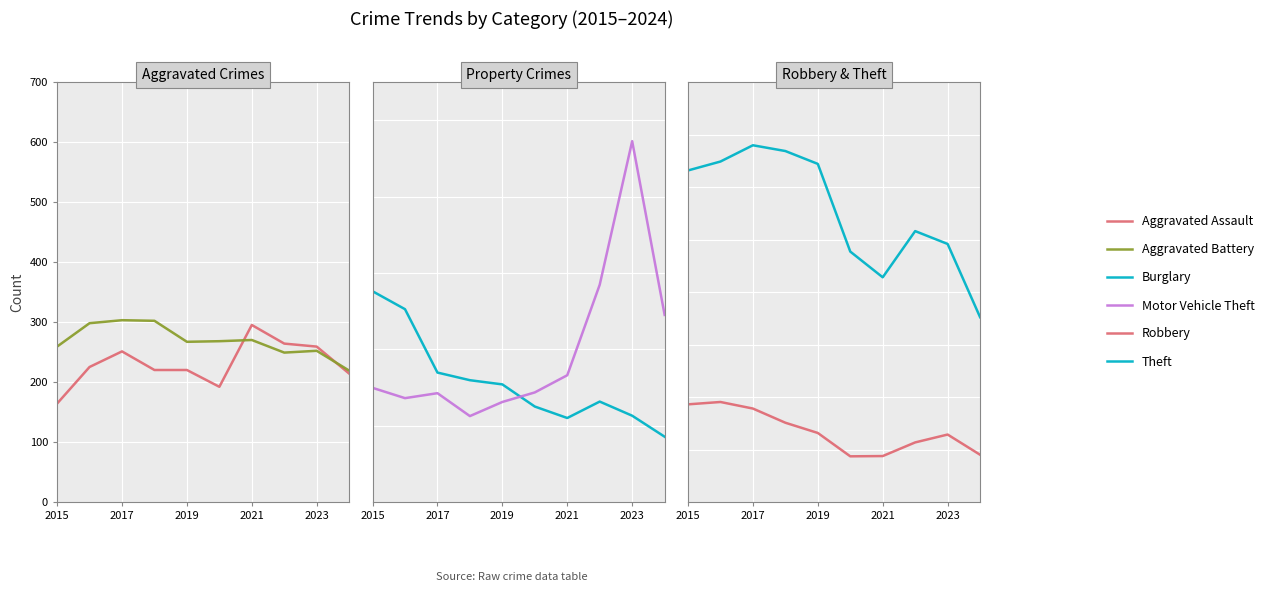

Reading left to right, what are all the values shown in this chart?

Aggravated Assault: 164	225	251	220	220	192	295	264	259	214
Aggravated Battery: 259	298	303	302	267	268	270	249	252	219
Burglary: 552	505	339	319	308	250	220	263	226	171
Motor Vehicle Theft: 299	272	285	225	262	287	332	569	945	490
Robbery: 372	381	356	302	263	174	175	227	257	180
Theft: 1263	1297	1359	1337	1288	954	856	1032	983	704